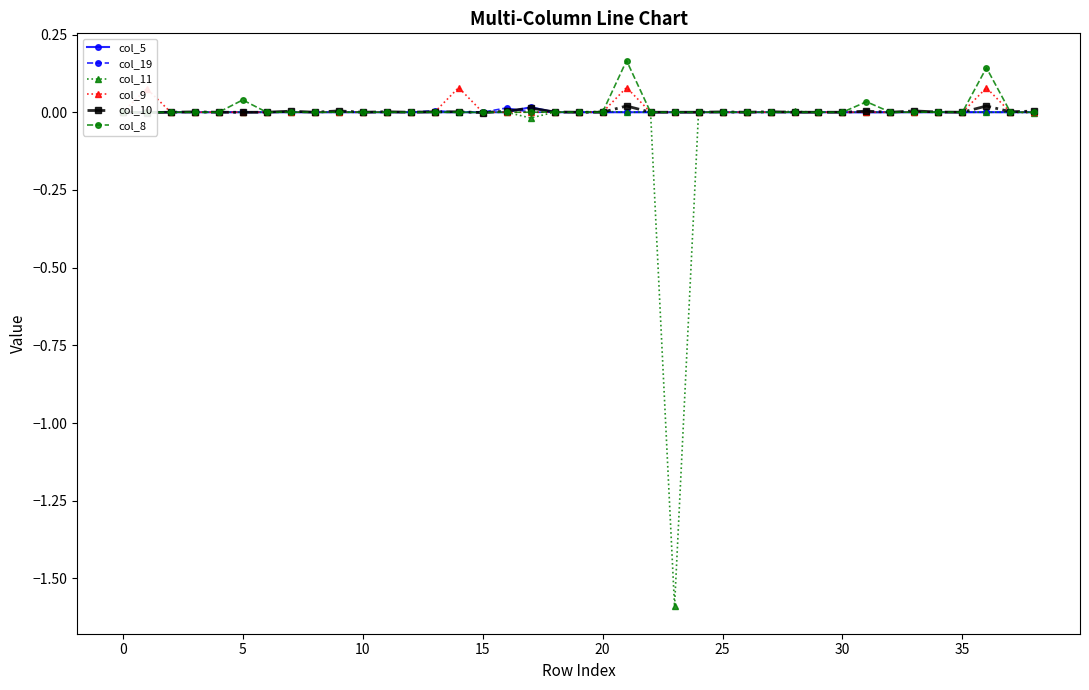

The value of col_8 at 34 is 0.0. True or false?

False